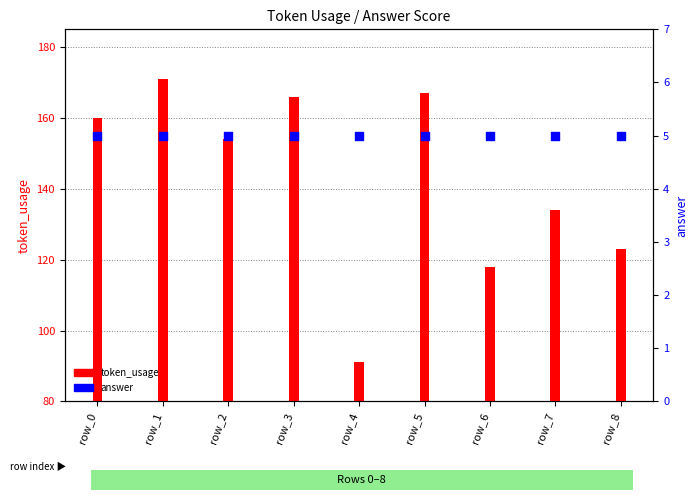

Is the value of token_usage at row_7 greater than the value of answer at row_5?

Yes